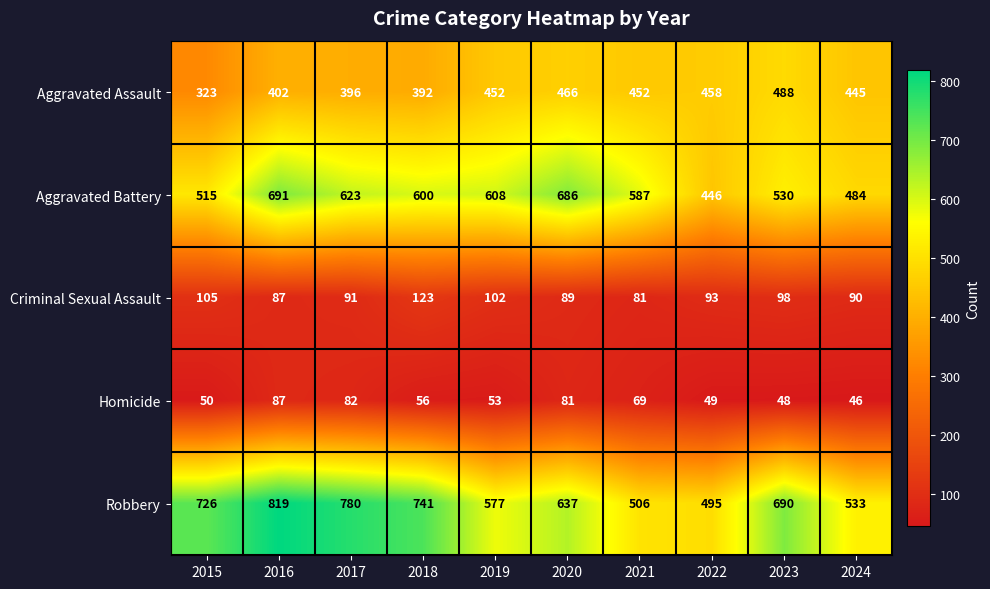

Where does the Robbery series first go above 690?

2015